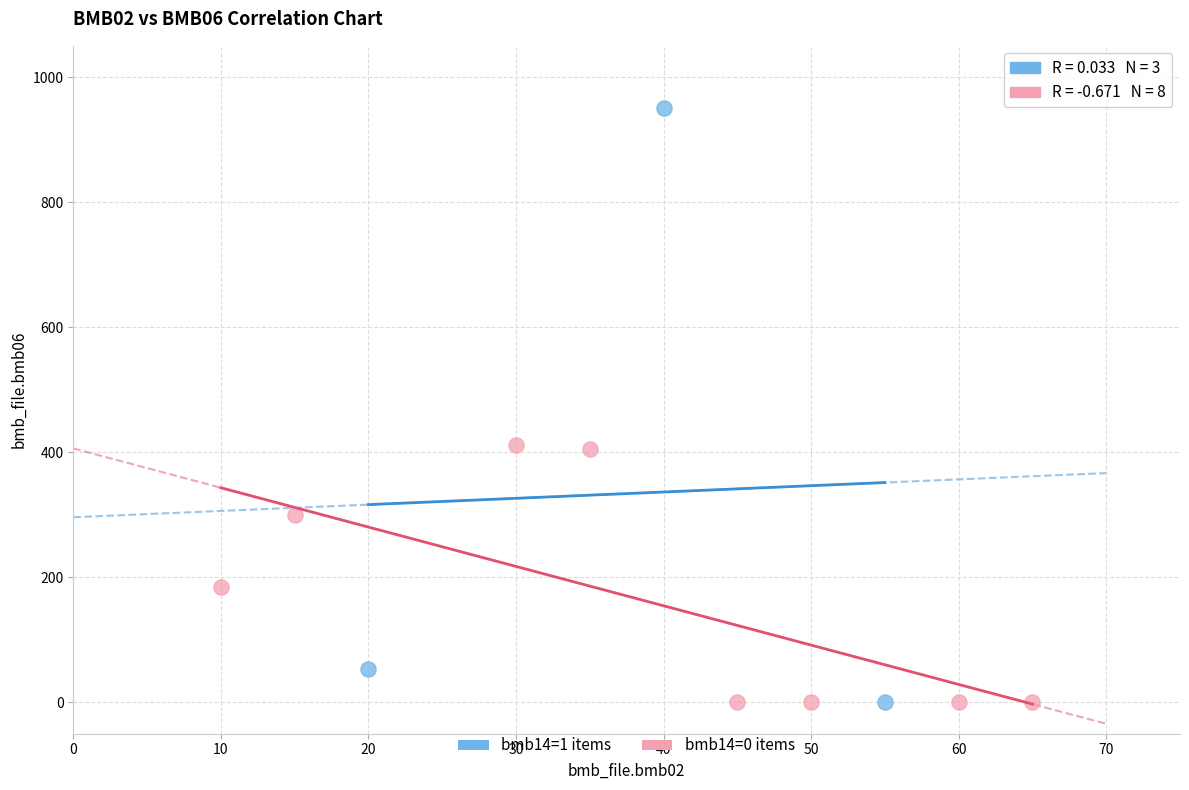

Which series has the largest Y range (max minus min)?

bmb14=1 items